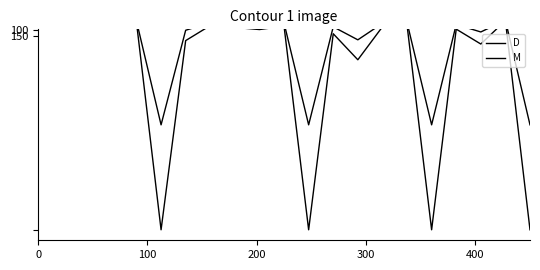

How many series are shown in this chart?

2